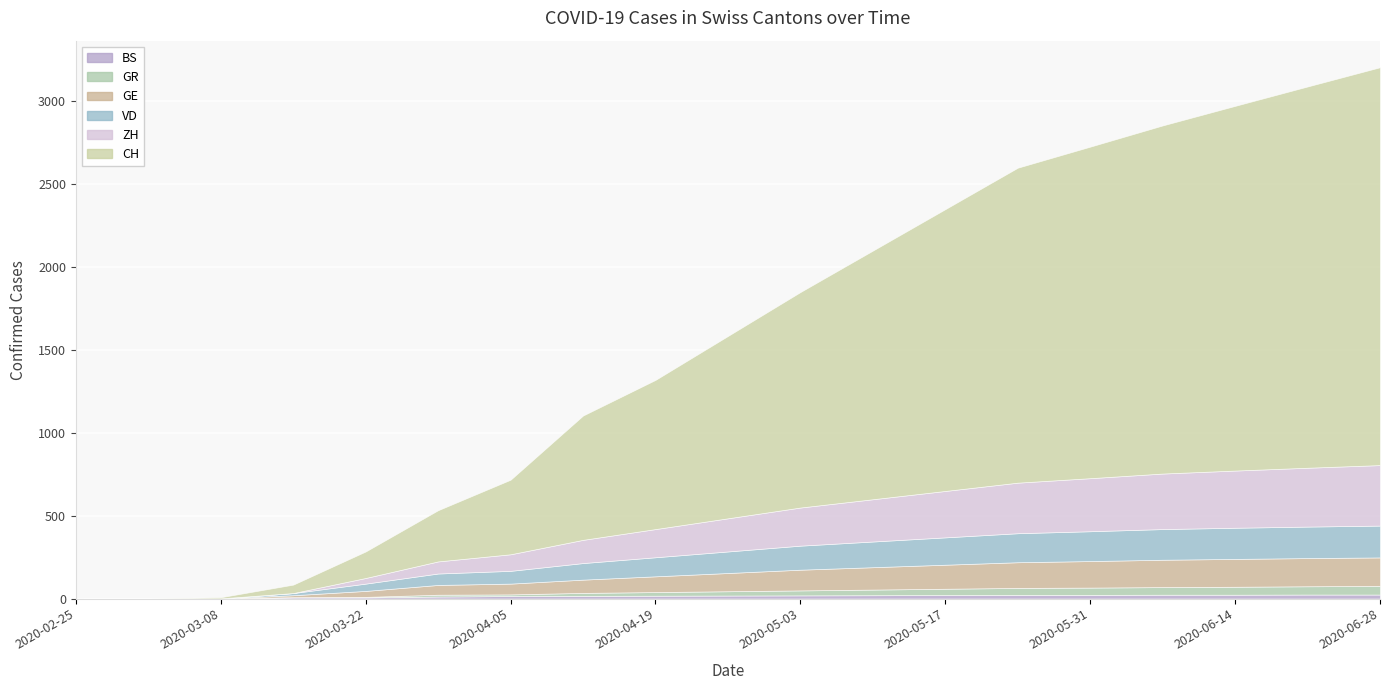

List the series in order of their peak value, highest first.

CH, ZH, VD, GE, GR, BS